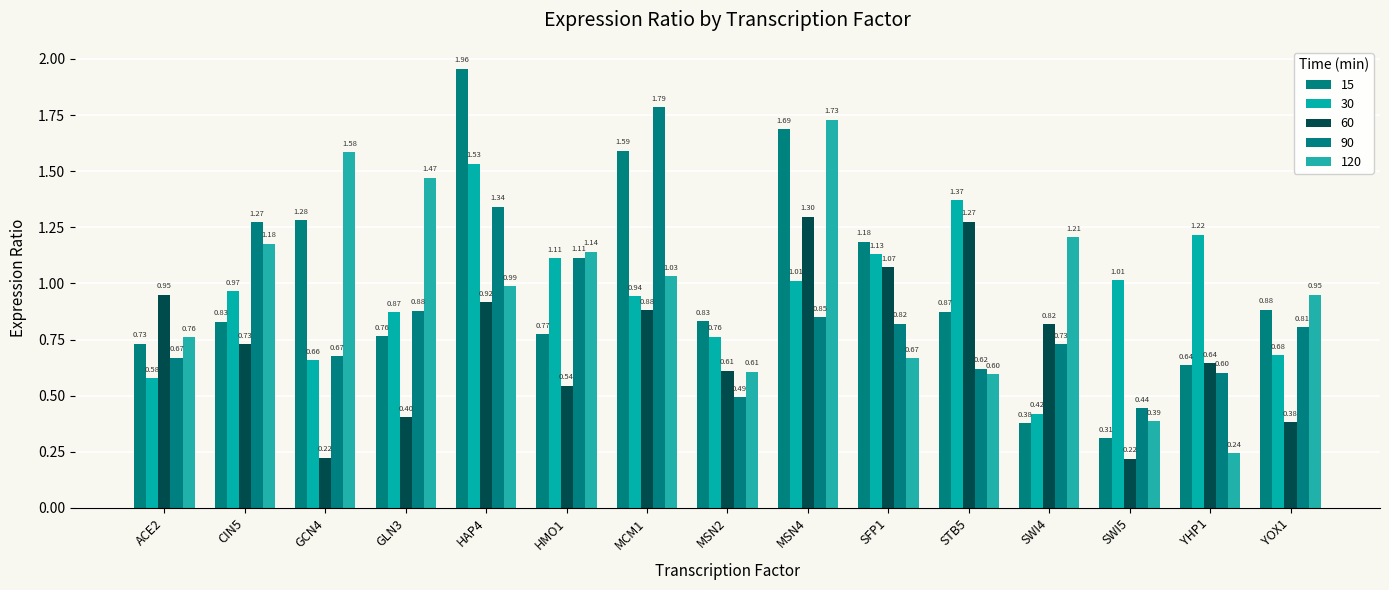

What is the difference between the 120 values at MSN4 and HAP4?

0.7